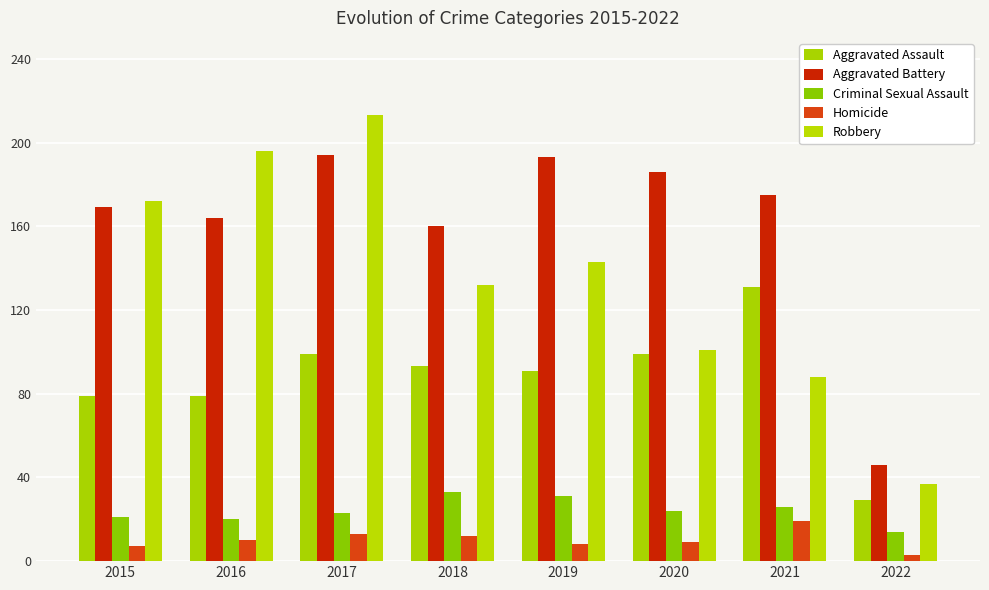

Is it true that Homicide equals 19 at 2021?

True